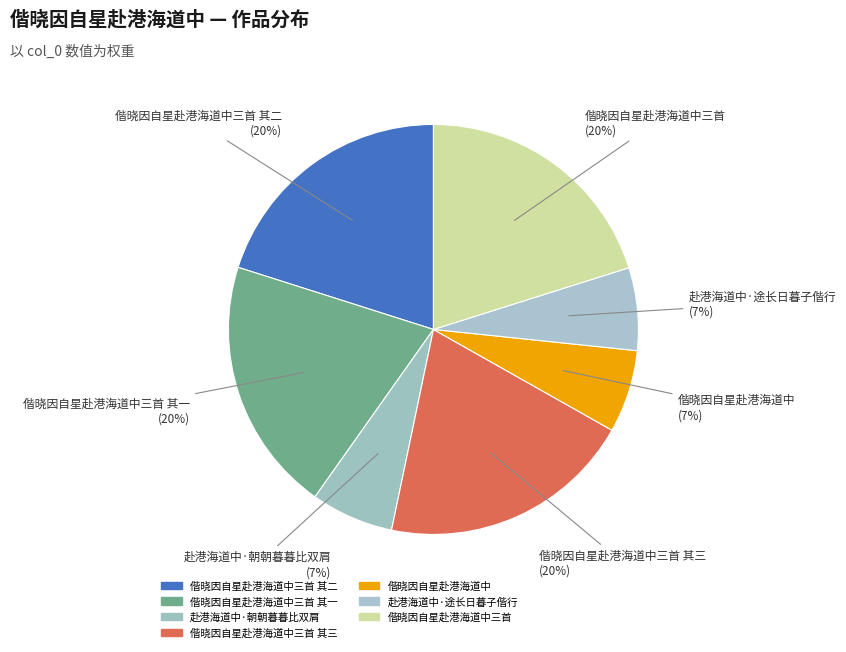

How many slices are in this pie chart?

7